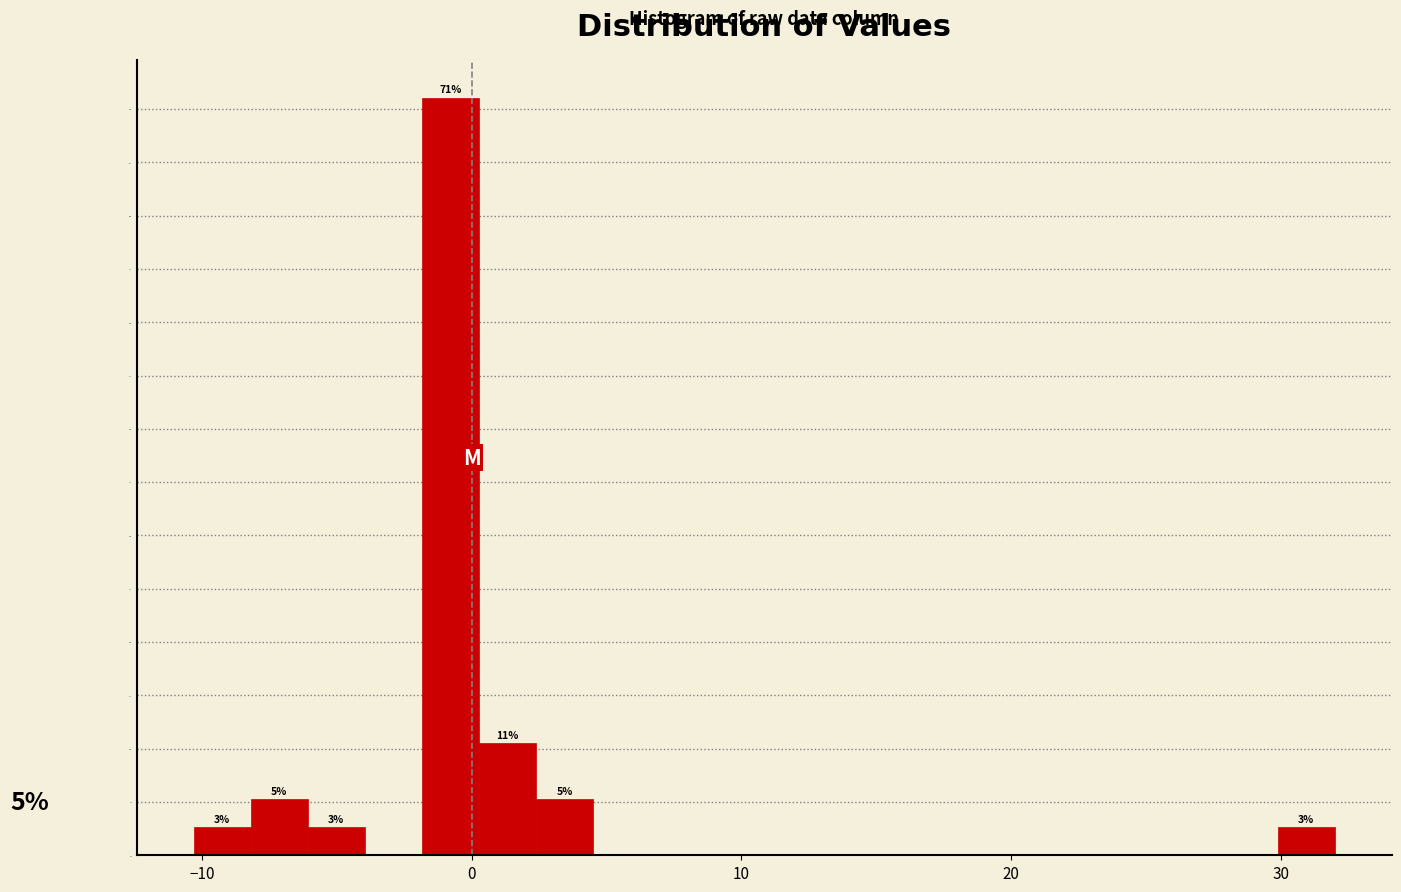

Around what value on the x-axis is the tallest bar? Give the approximate position of its centre, as read against the axis.

-1